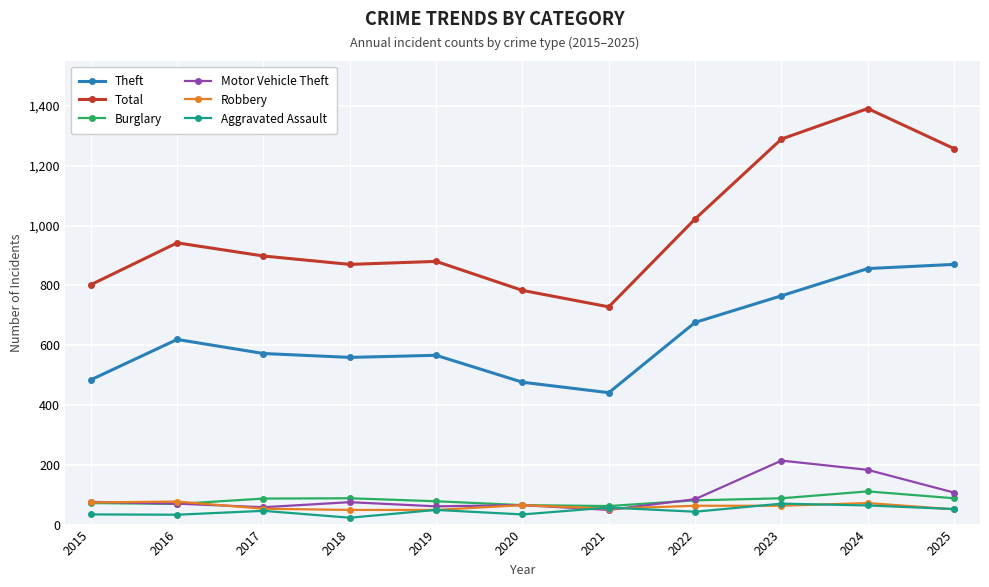

What is the value of the Burglary point at the 11th from the left?

88